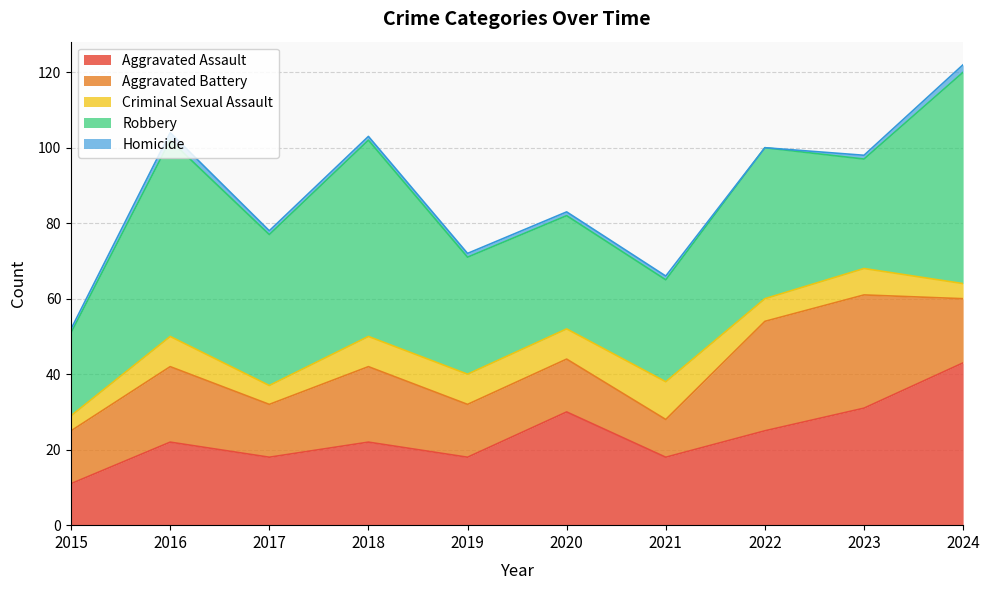

At which label is Robbery closest to 39?

2017